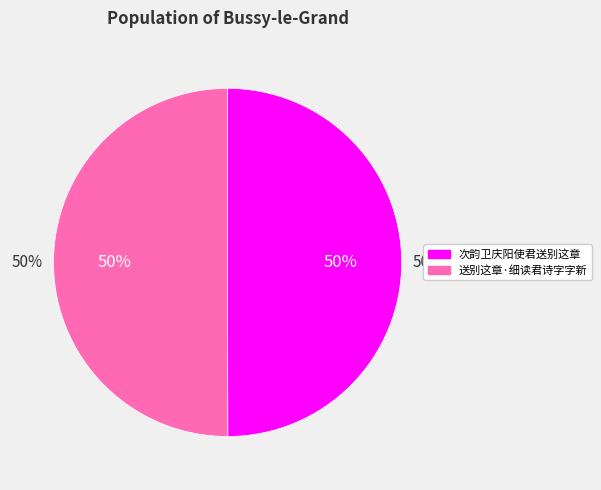

What is the largest slice in the pie chart?

送别这章·细读君诗字字新